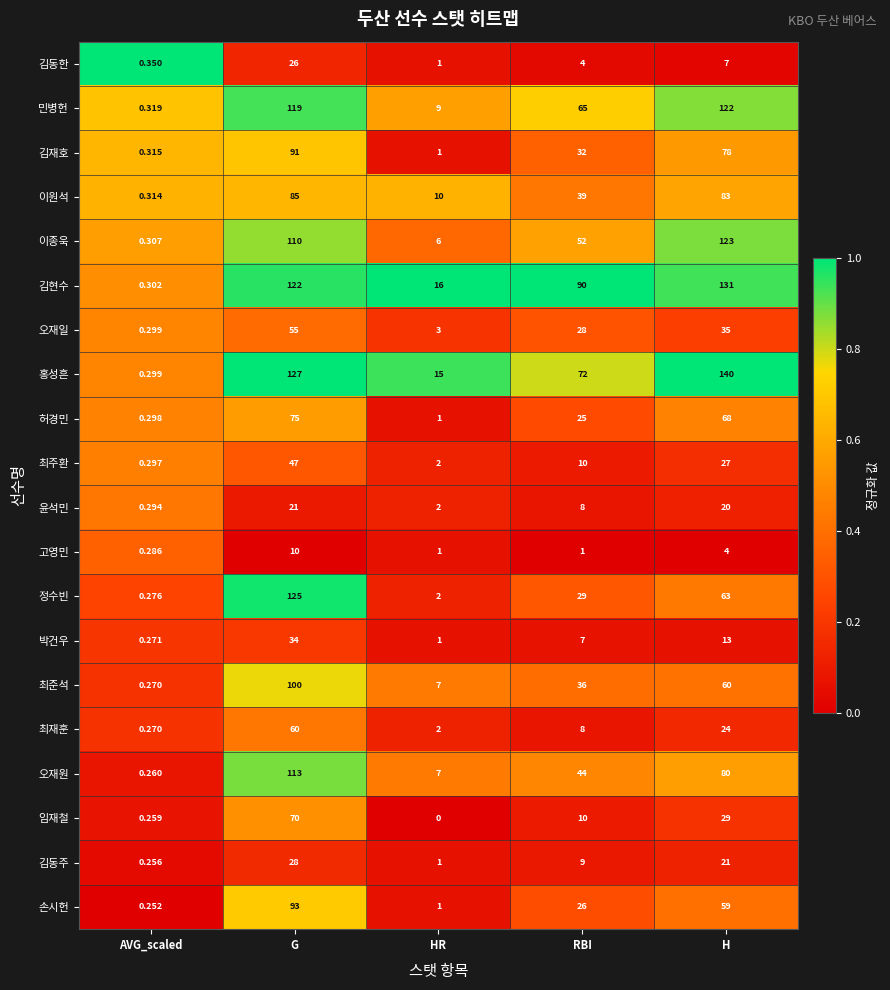

At which label does 허경민 first exceed 25?

G